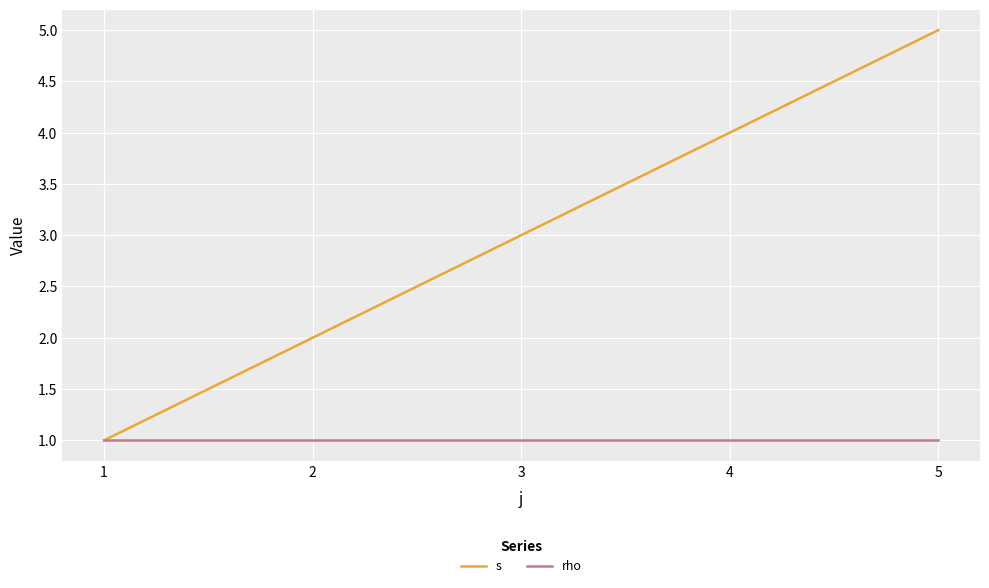

What is the average value of the rho series?

1